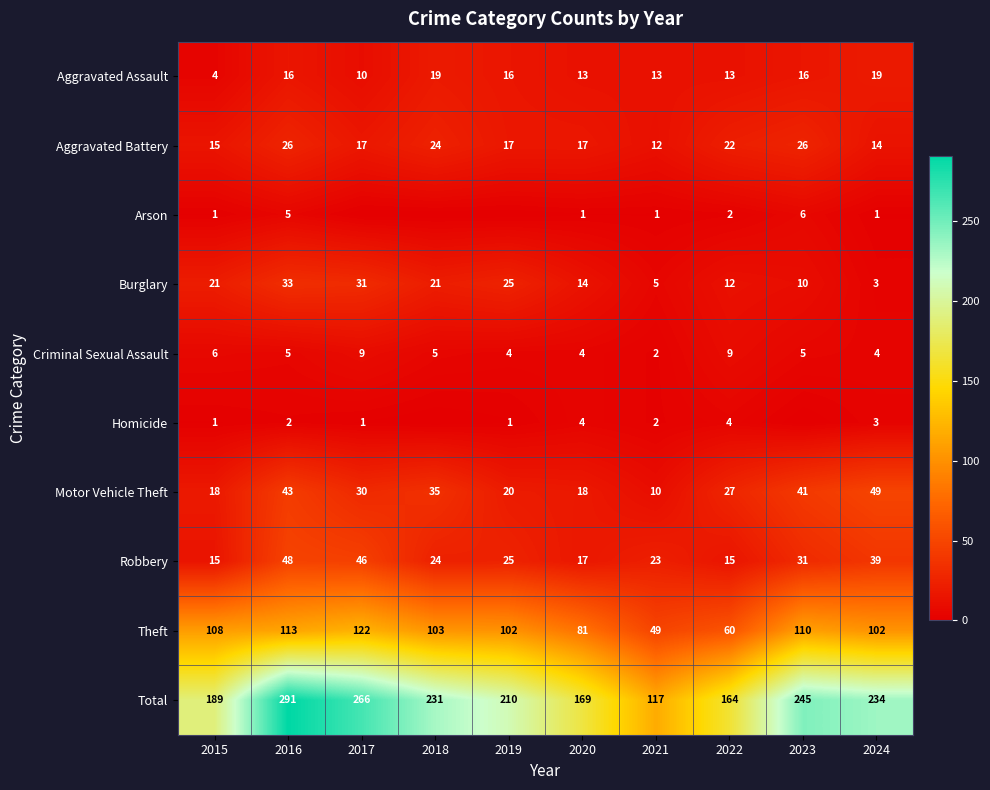

The value of Criminal Sexual Assault at 2019 is 2. True or false?

False